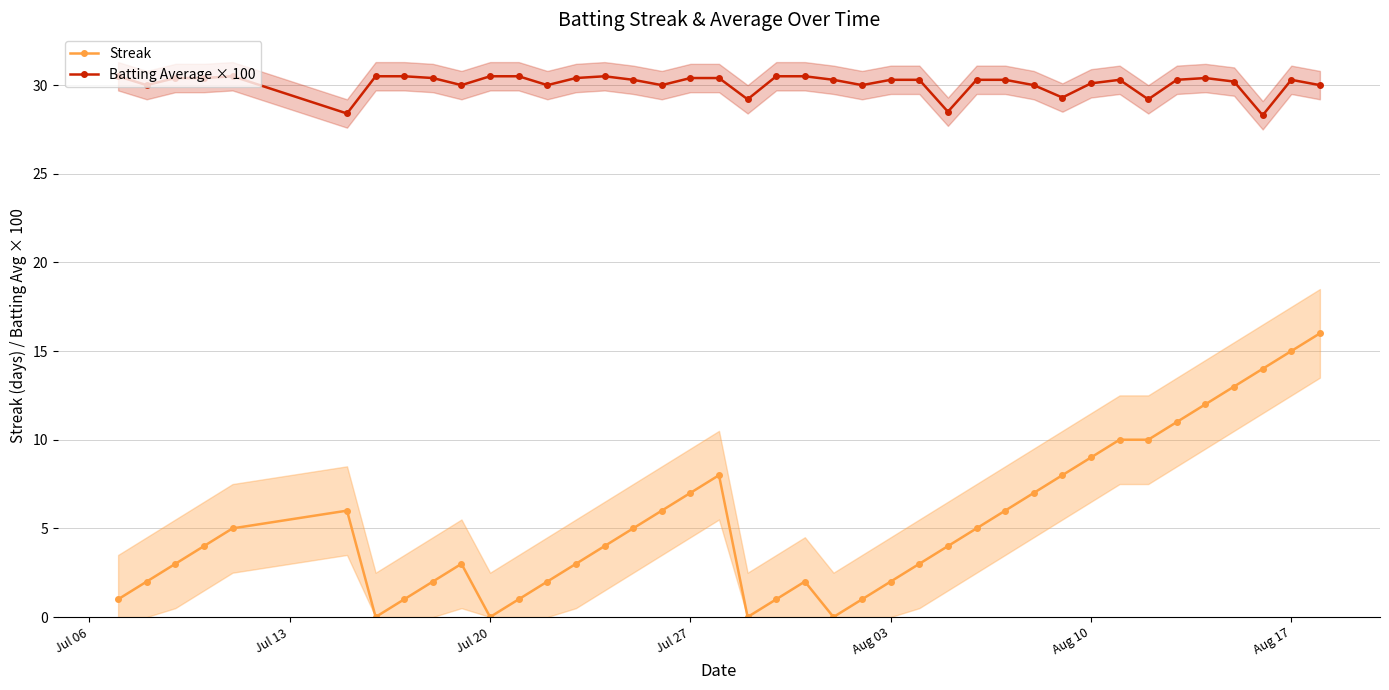

True or false: Streak and Batting Average × 100 intersect in this chart.

False